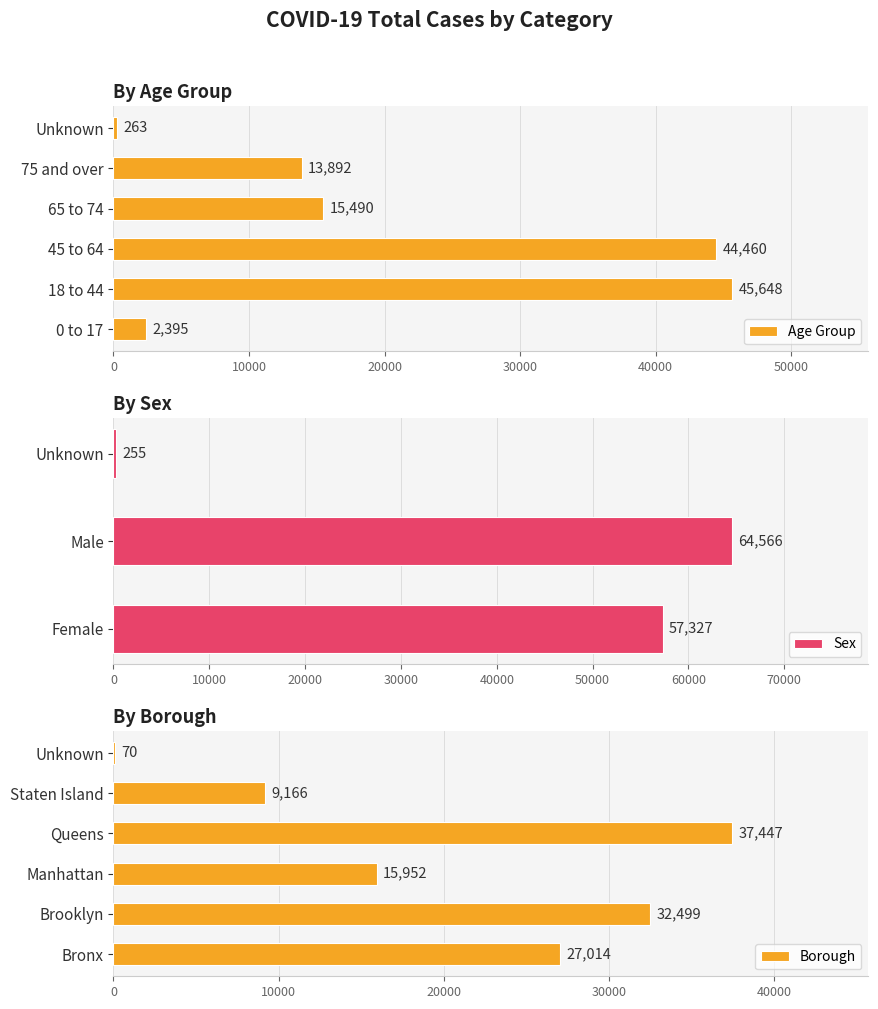

How many data points in Borough are above 27014?

2